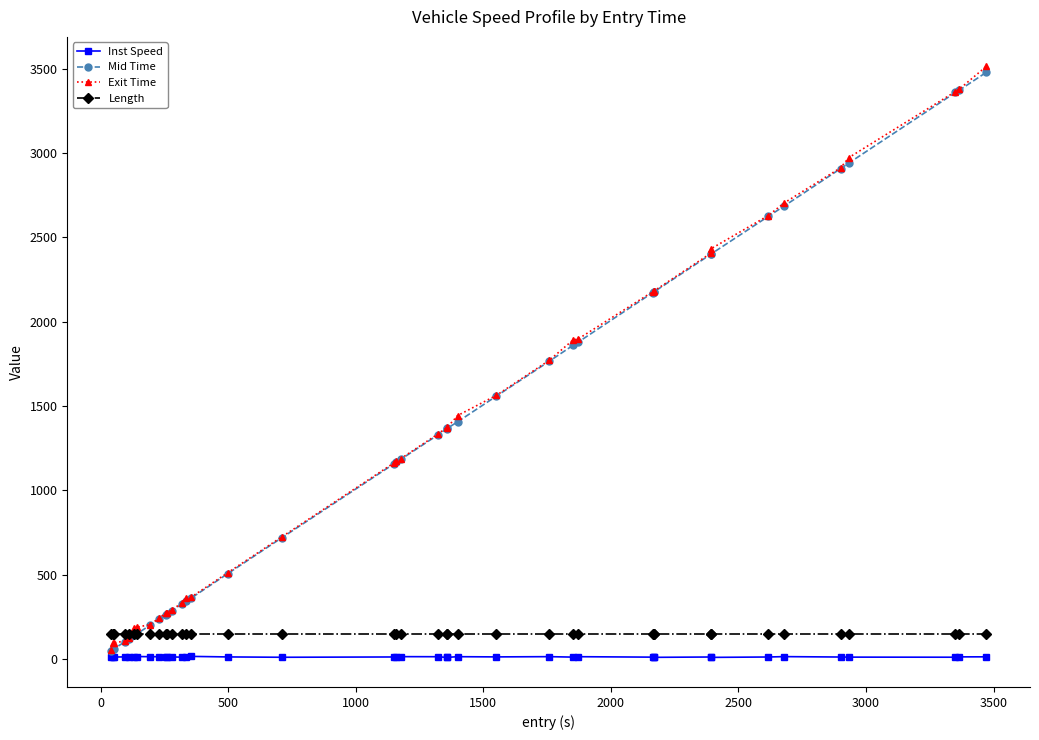

What are all the series names shown in the legend?

Inst Speed, Mid Time, Exit Time, Length